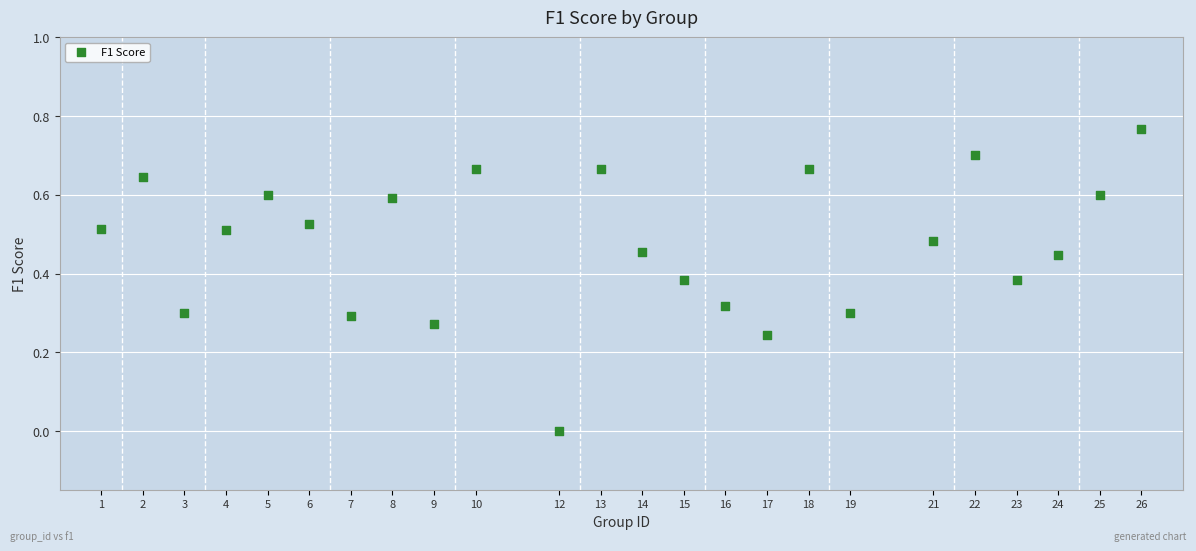

Count the number of points in this scatter plot.

24